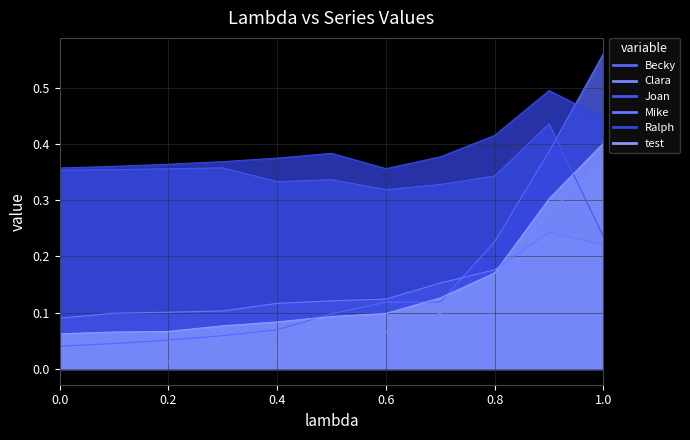

Which has a higher value, 0.5 or 0.4?

0.5